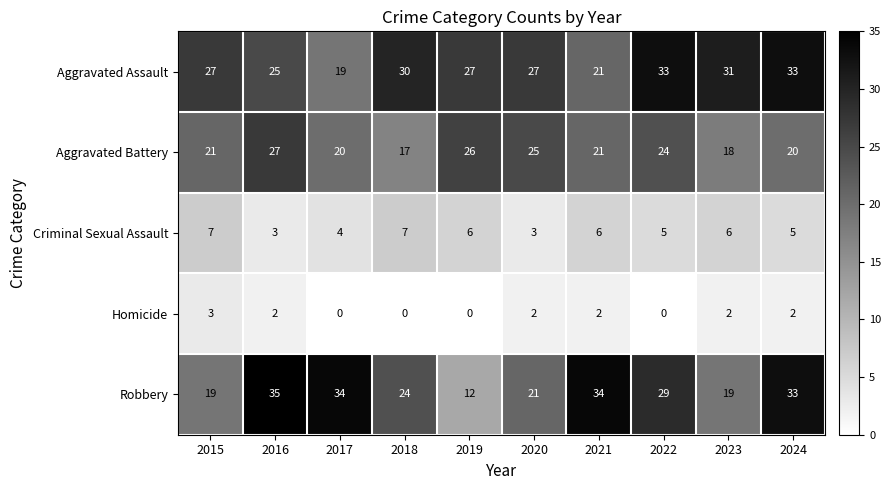

What is the spread (max minus min) of values at 2023?

29